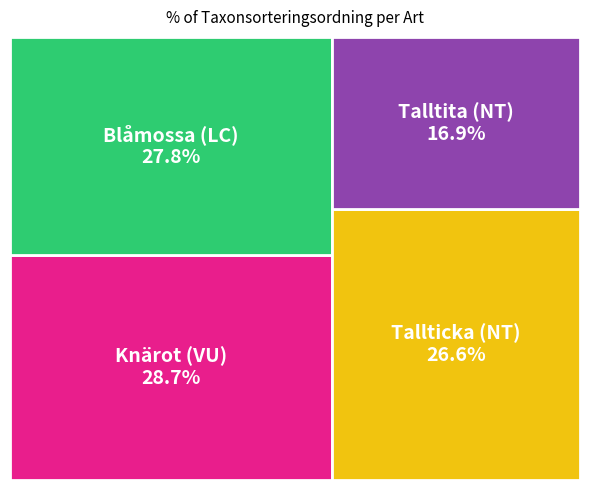

What percentage is the Tallticka (NT) slice, to the nearest percent?

27%